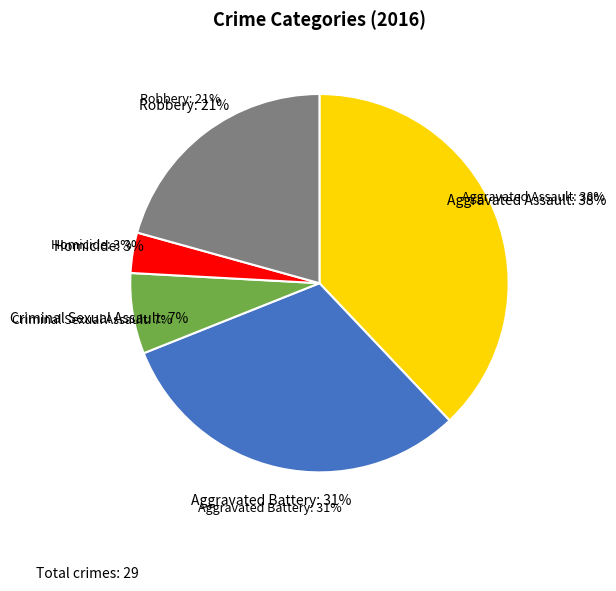

Approximately how many times larger is the value at Robbery compared to Homicide?

6.0